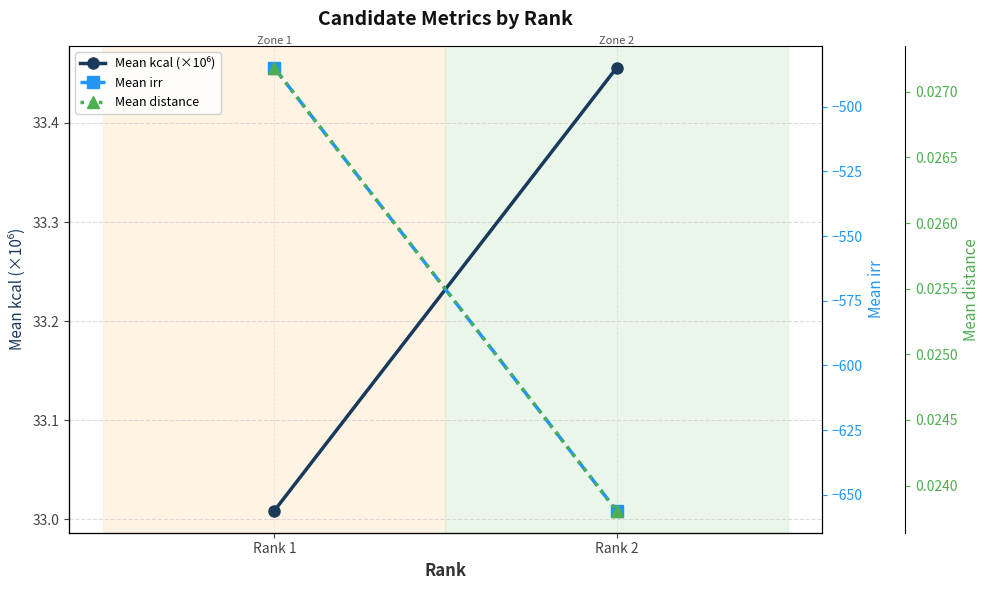

At which label is Mean distance closest to 0?

Rank 2